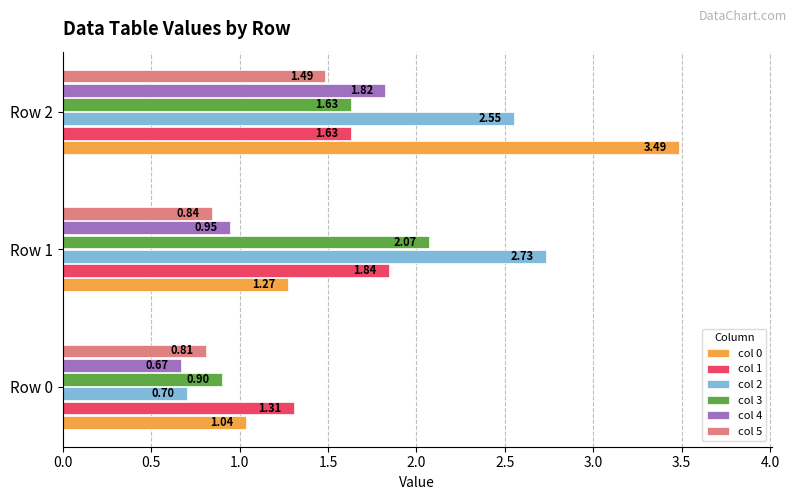

Where is col 5 nearest to the value 1?

Row 1